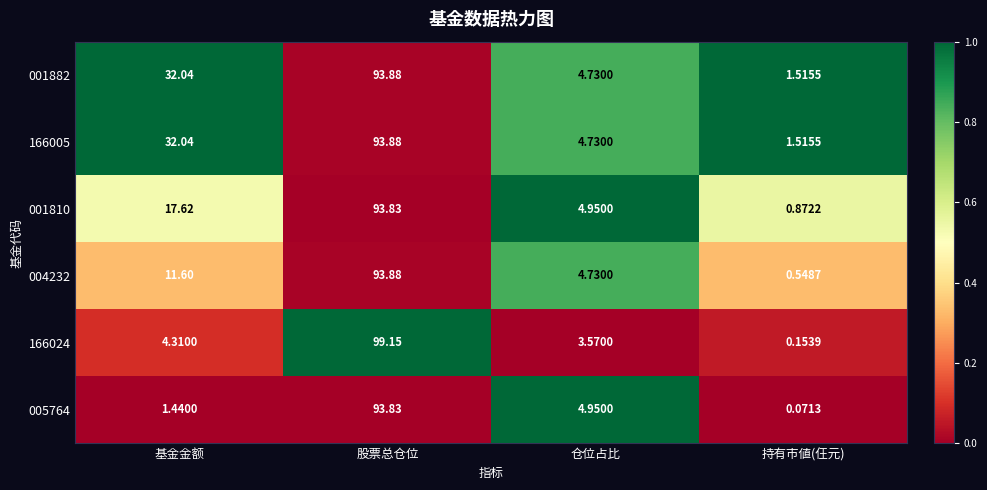

What is the maximum value shown in the chart?

99.2